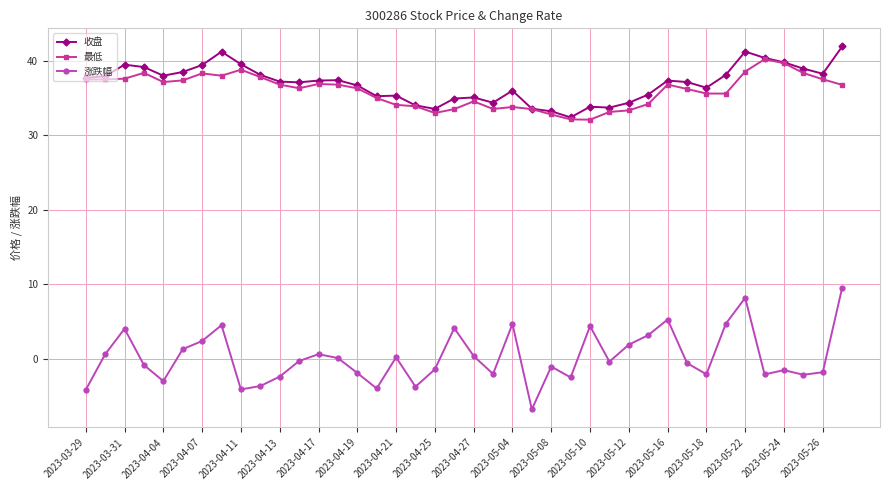

True or false: 收盘 and 涨跌幅 cross at least once.

False